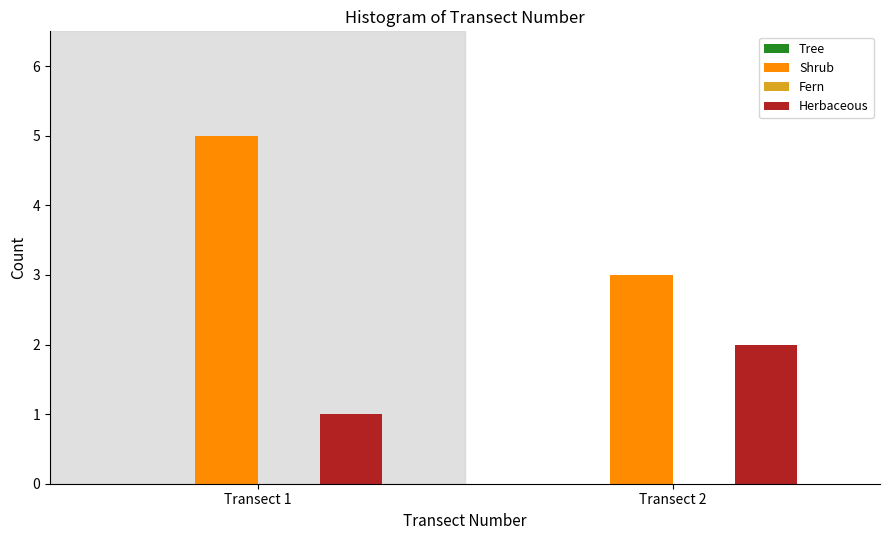

Reading right to left, list all the values displayed in this chart.

Shrub: 3	5
Herbaceous: 2	1